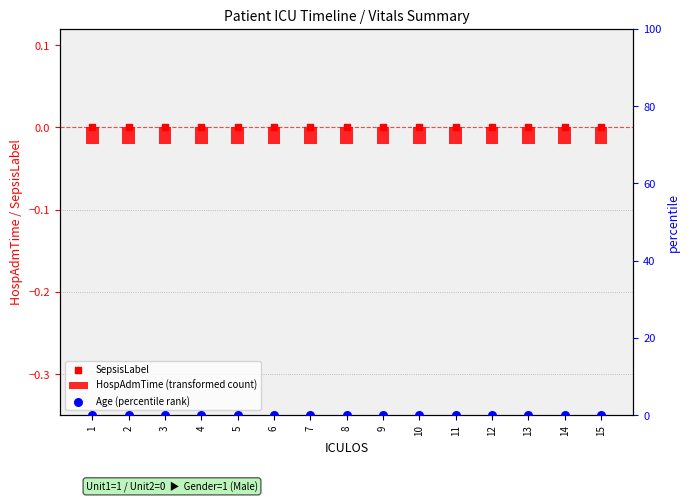

What are all the series names shown in the legend?

HospAdmTime (transformed count), SepsisLabel, Age (percentile rank)